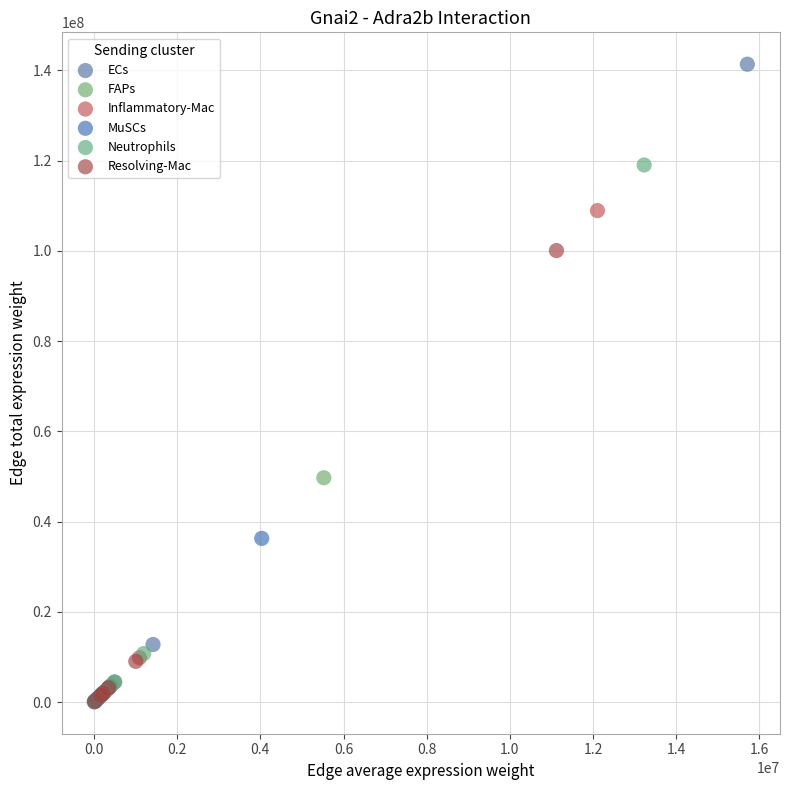

Which series has the largest Y range (max minus min)?

ECs